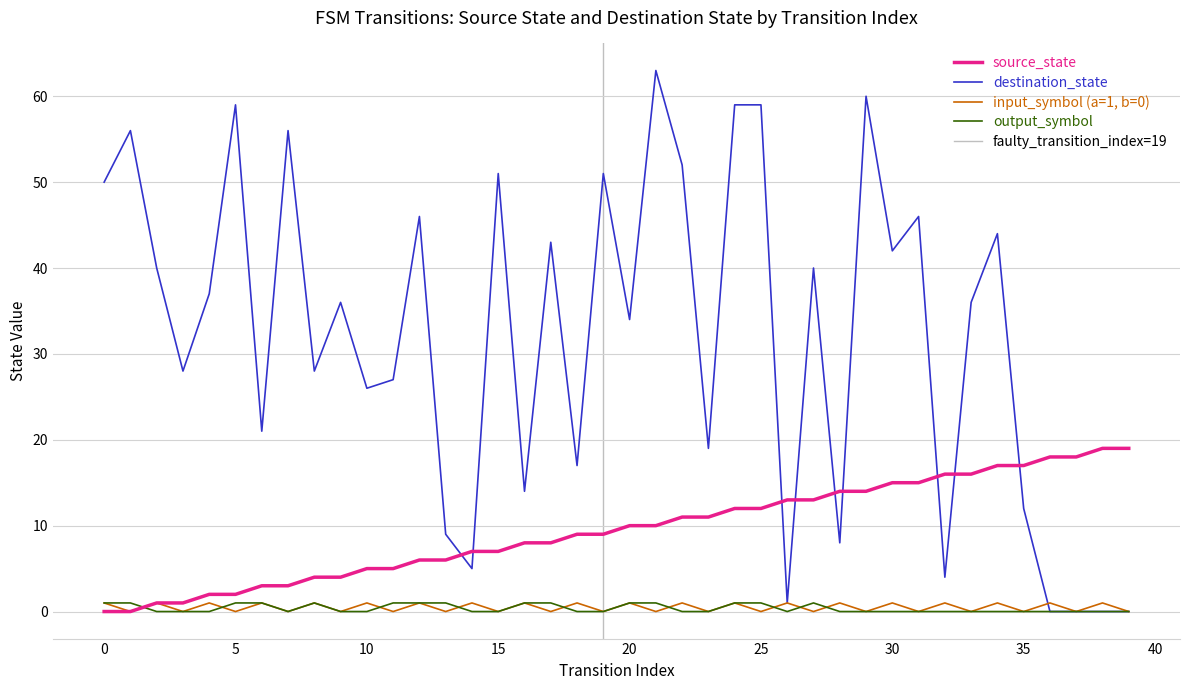

Between 4 and 0, which is larger?

4